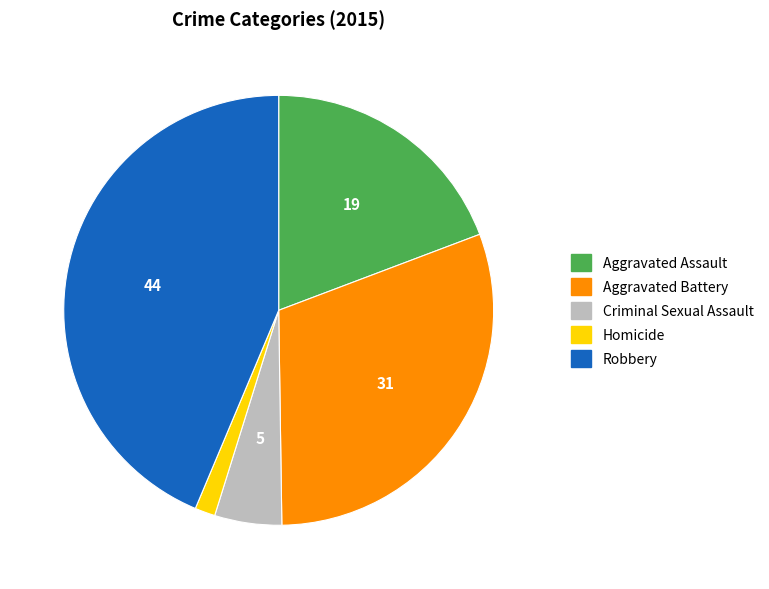

What is the ratio of the value at Aggravated Assault to the value at Criminal Sexual Assault?

3.8